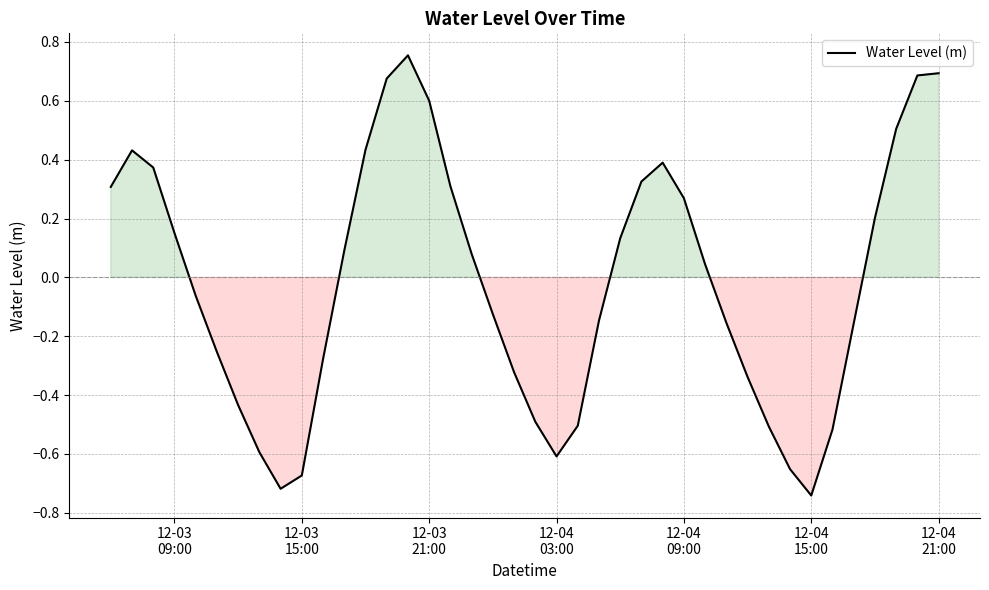

What is the difference between the maximum and minimum values?

1.5